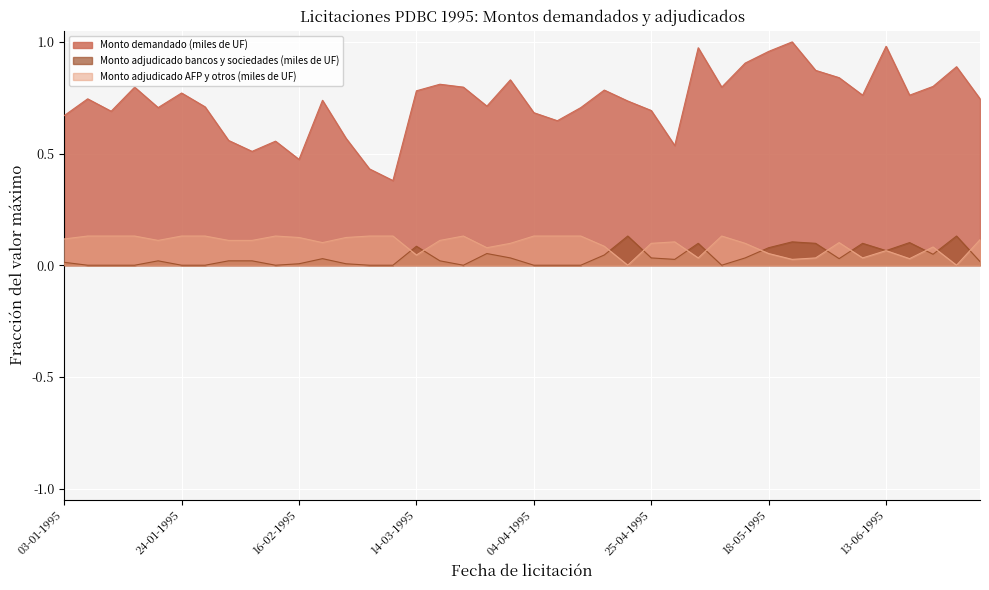

At which label does Monto adjudicado AFP y otros (miles de UF) reach its minimum?

20-04-1995